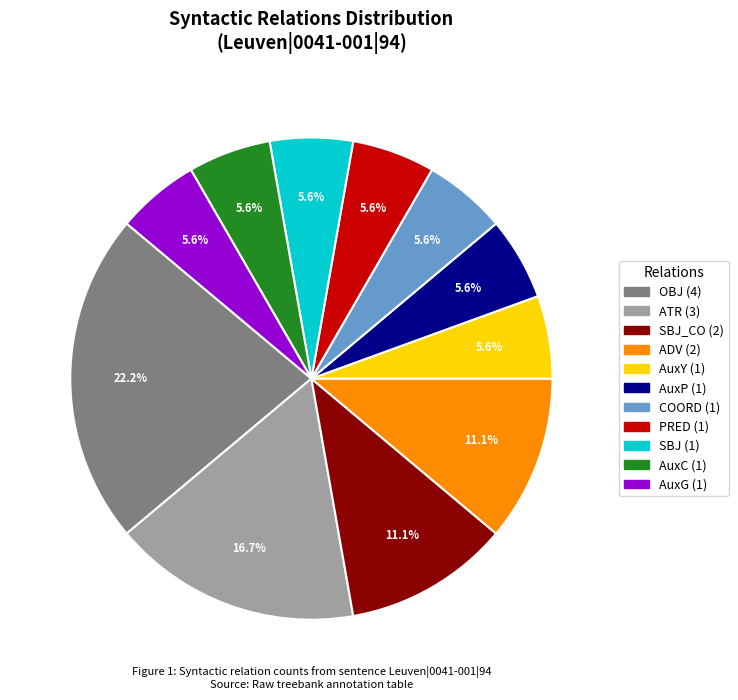

Is there any slice that represents more than half of the pie?

No